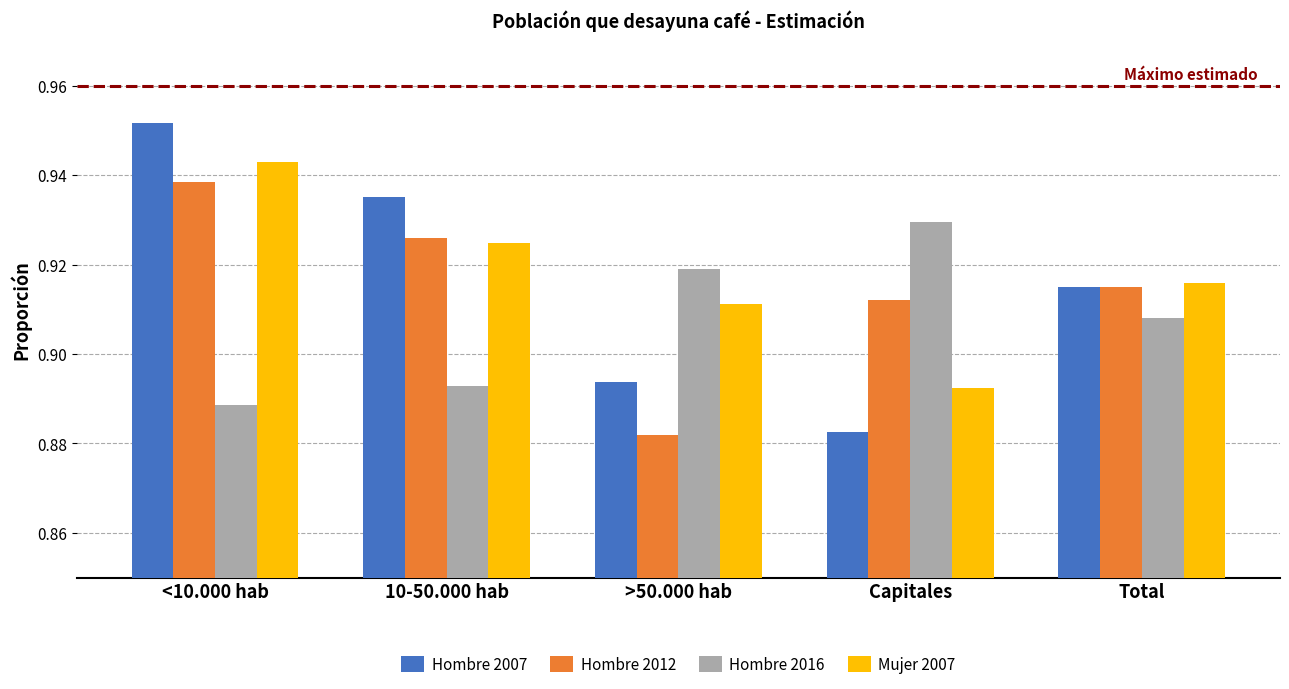

At how many categories does at least one series exceed 0?

5